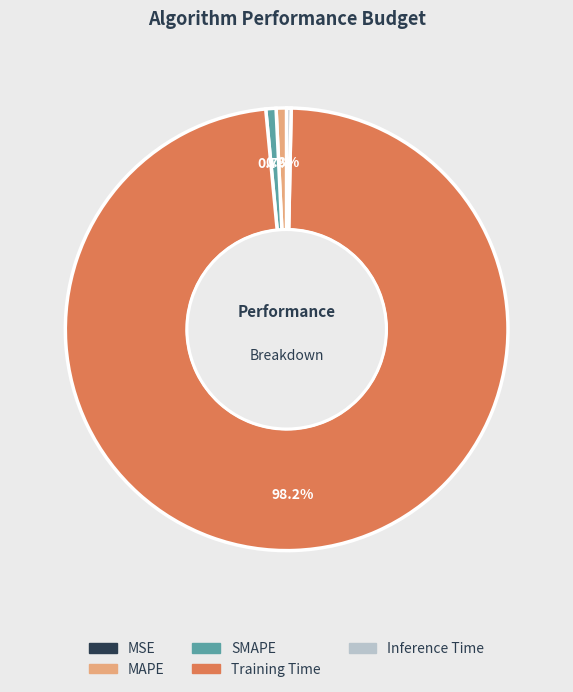

Is there any slice that represents more than half of the pie?

Yes